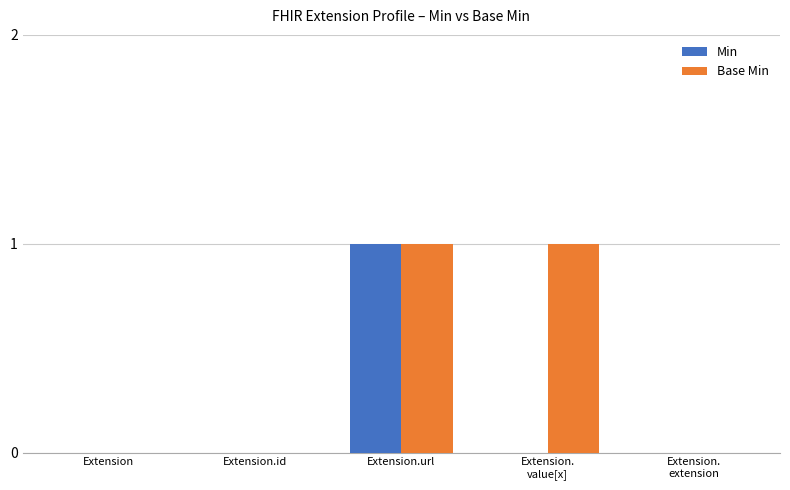

At which category is the sum across all series the highest?

Extension.url